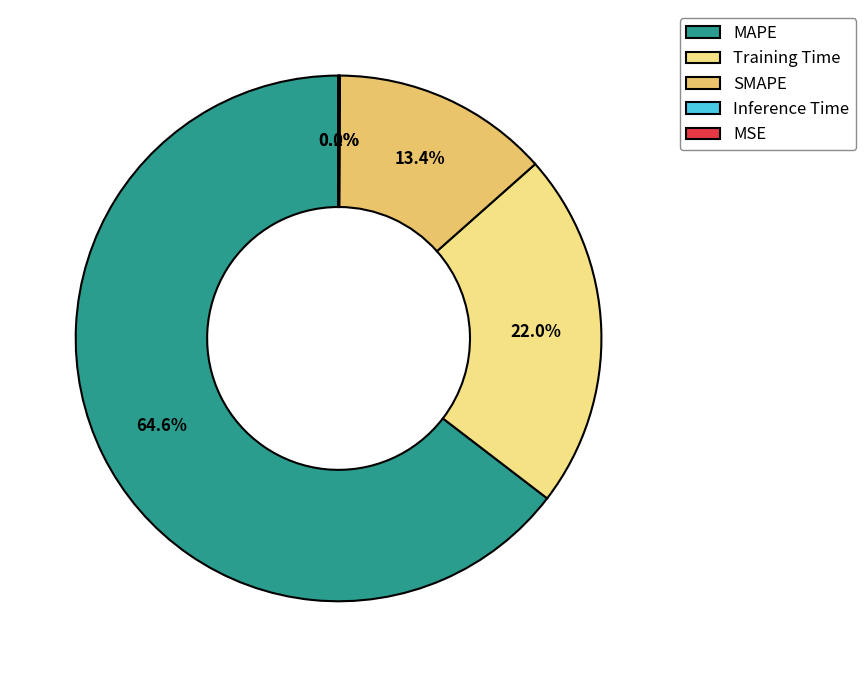

Is there any slice that represents more than half of the pie?

Yes